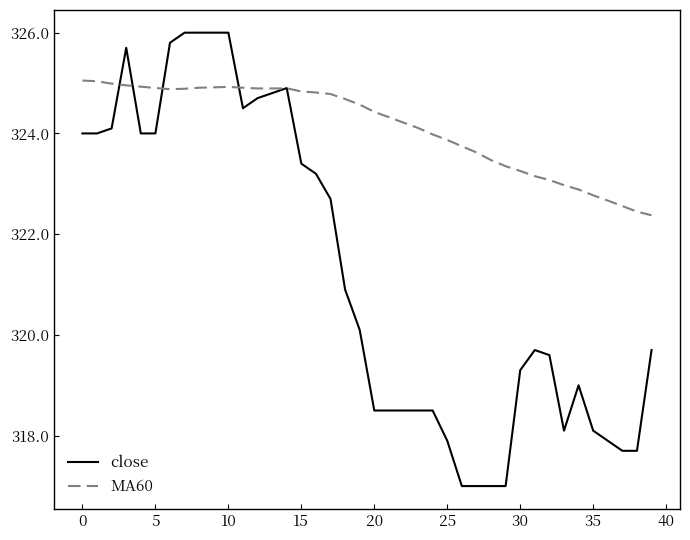

What is the maximum value shown in the chart?

326.0